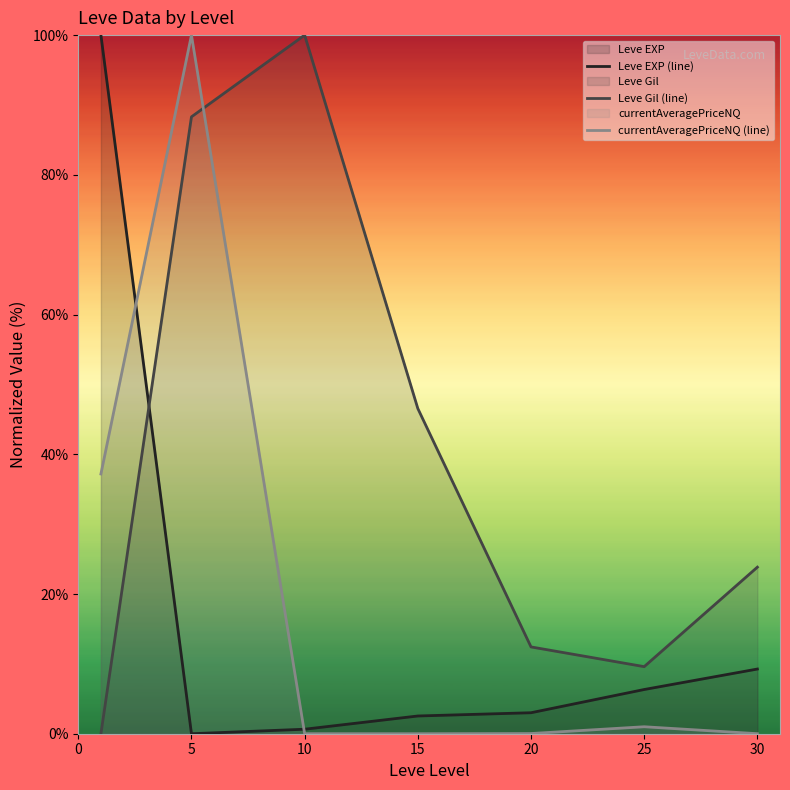

Rank the series at 5 from highest to lowest value.

currentAveragePriceNQ (line), Leve Gil (line), Leve EXP (line)